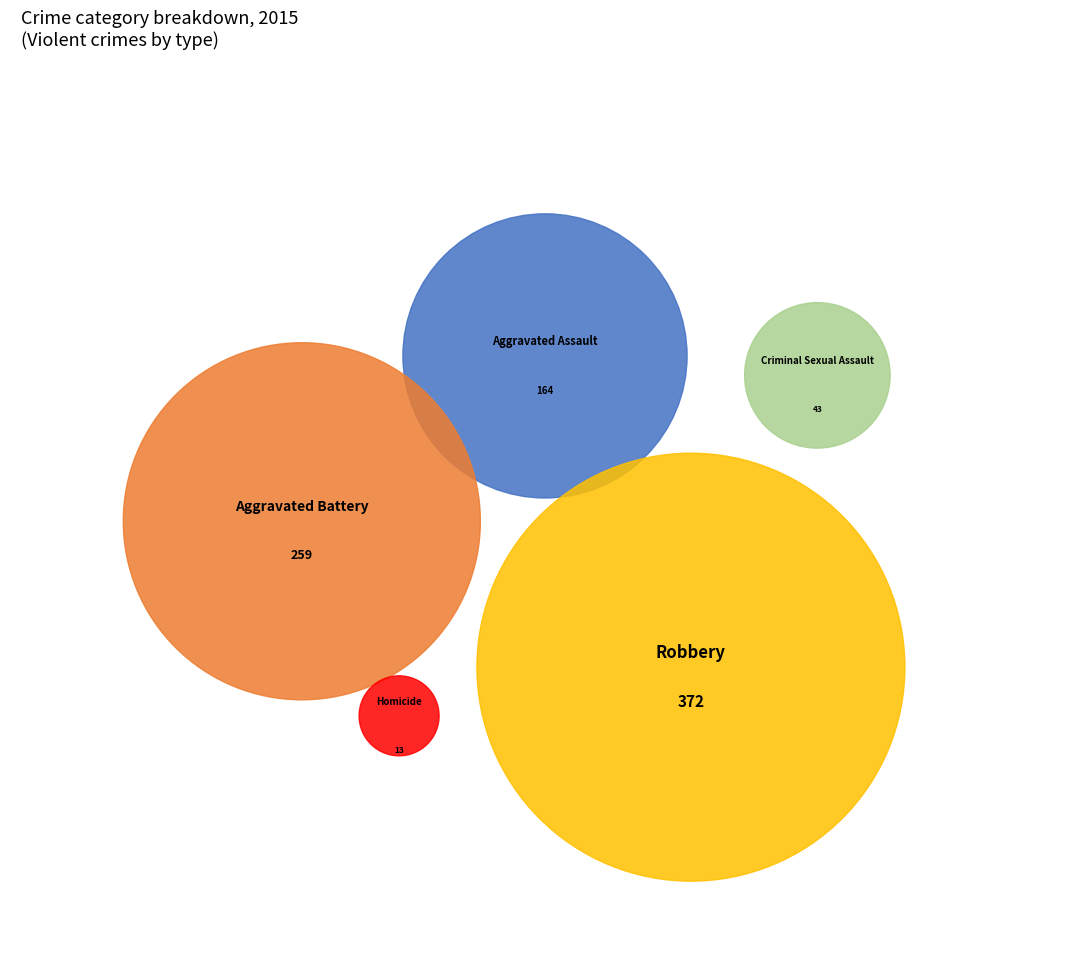

Rank the categories by value from lowest to highest.

Homicide, Criminal Sexual Assault, Aggravated Assault, Aggravated Battery, Robbery